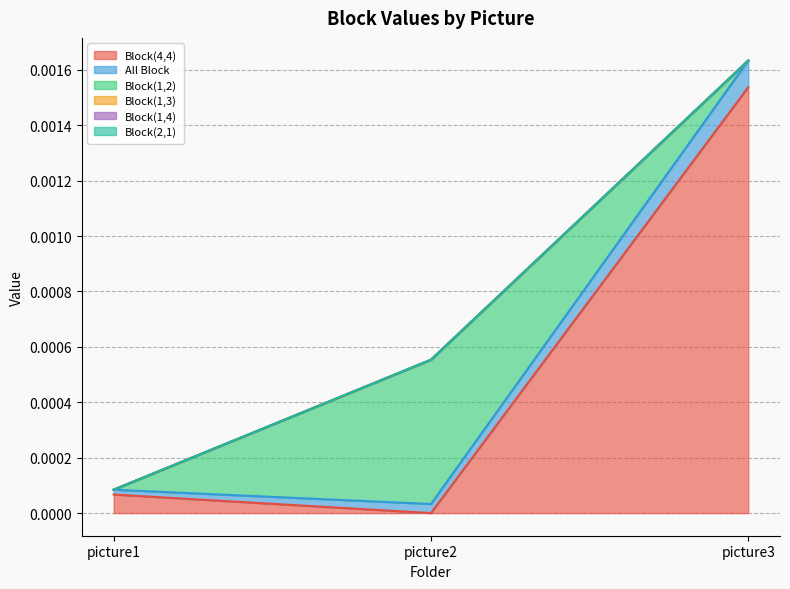

Does the chart display data point markers on the line(s)?

No